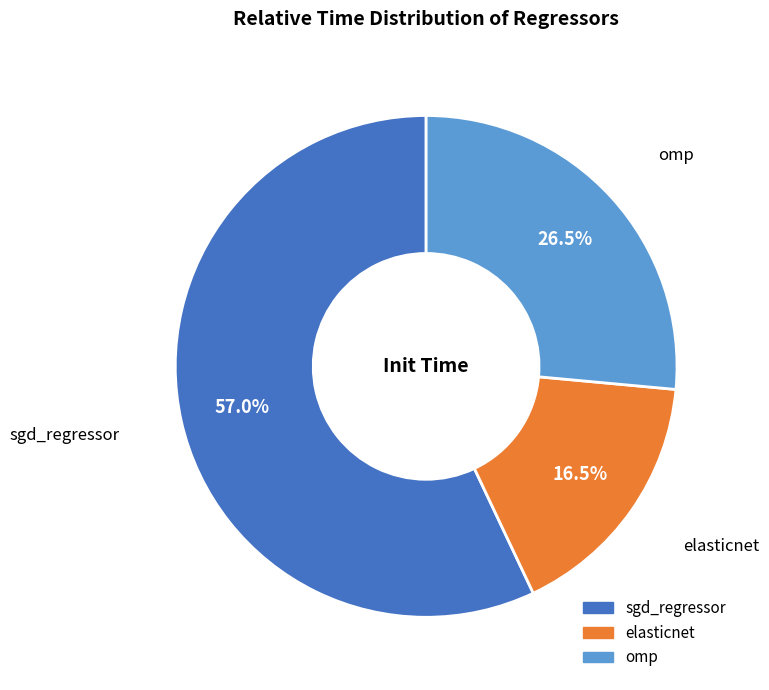

Which category has the smallest portion of the pie?

elasticnet